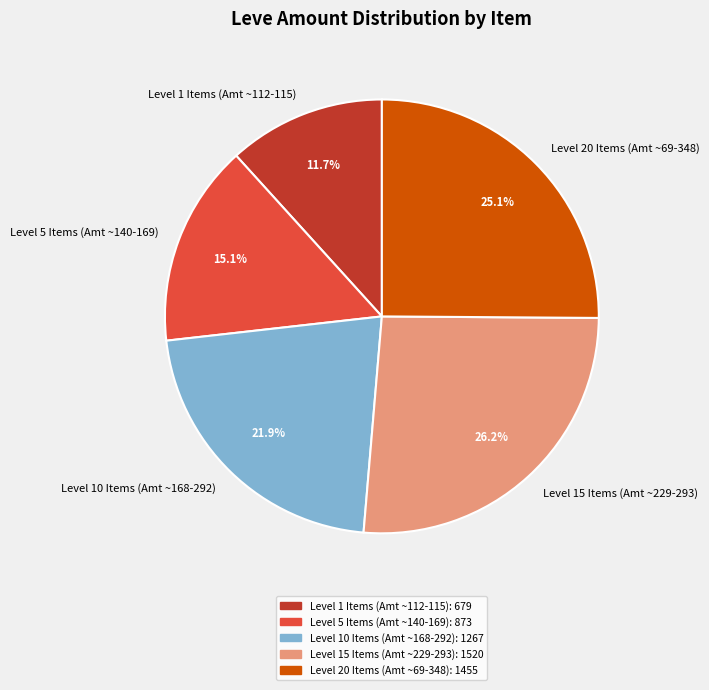

How many segments does this pie chart have?

5